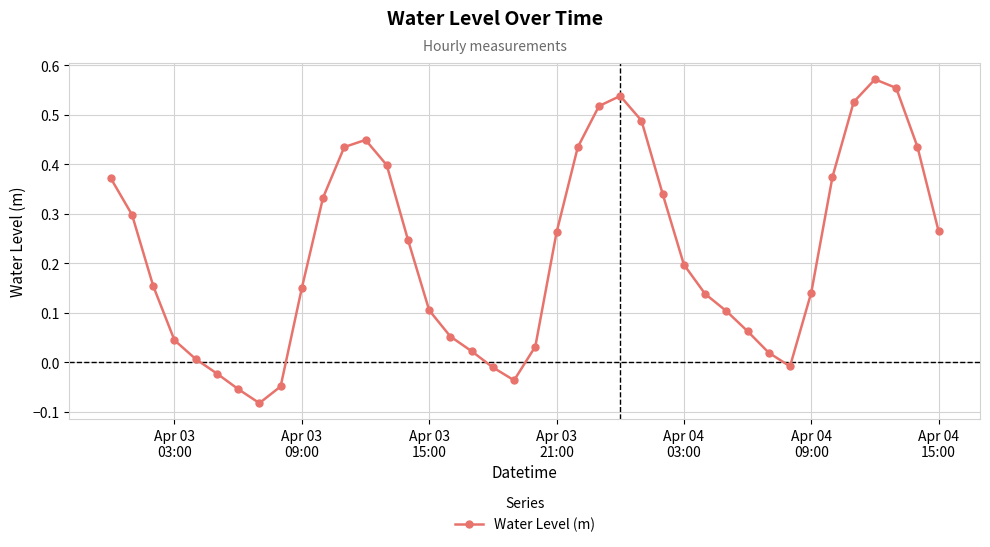

How many points are lower than both their immediate neighbors (excluding endpoints)?

3